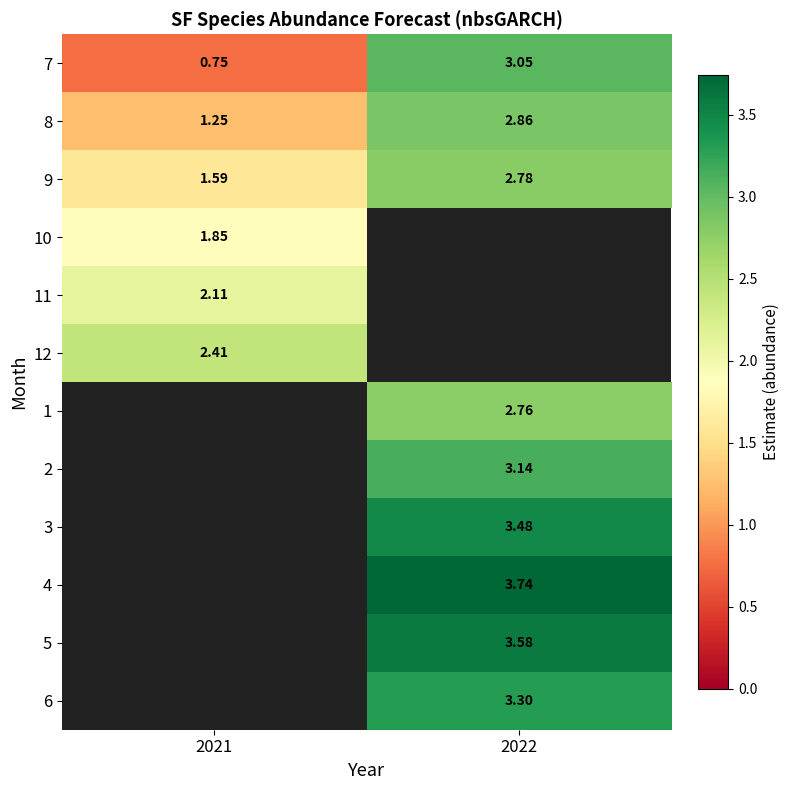

Count the 8 values in the range 1 to 2.

1